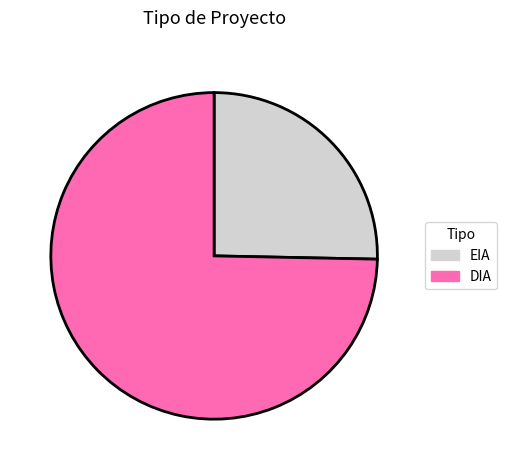

Which category has the biggest portion of the pie?

DIA